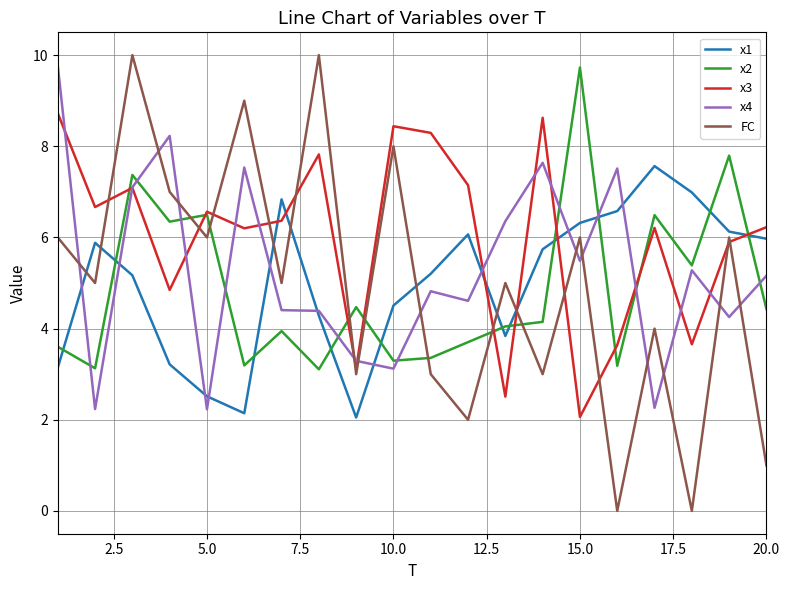

Which series has the largest total across all categories?

x3